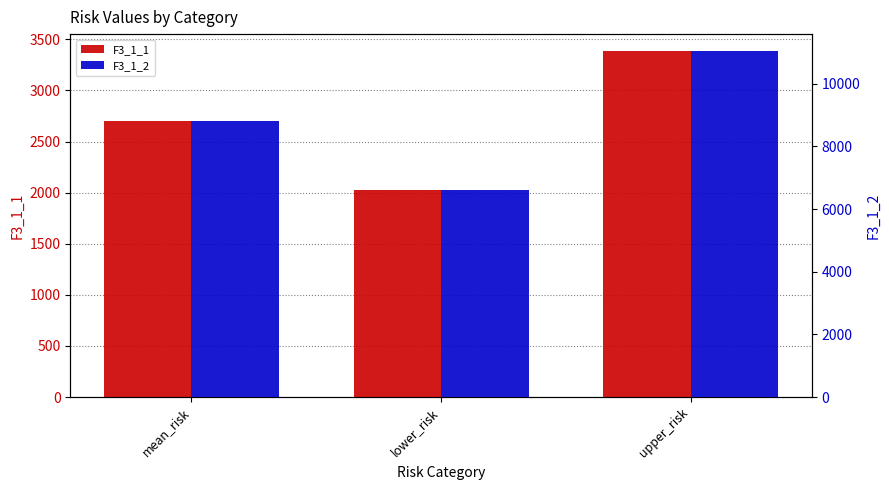

Between upper_risk and mean_risk, which is larger?

upper_risk